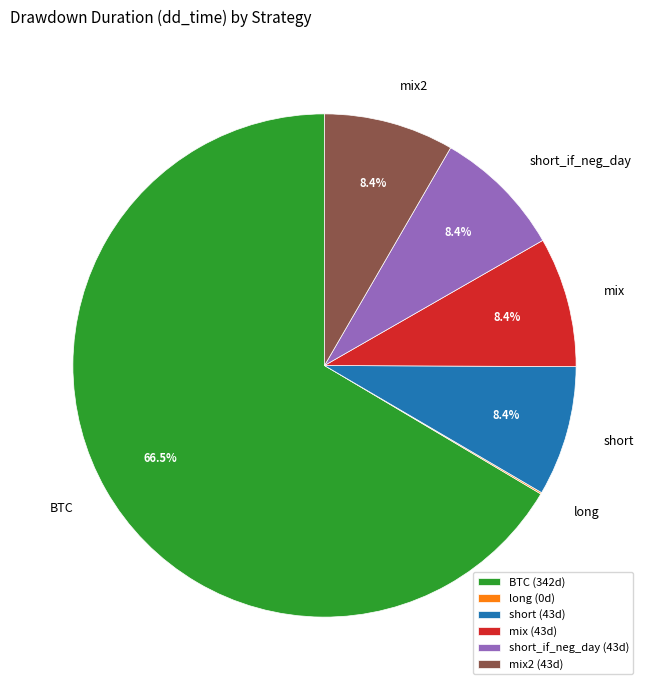

What is the ratio of the value at short to the value at mix?

1.0